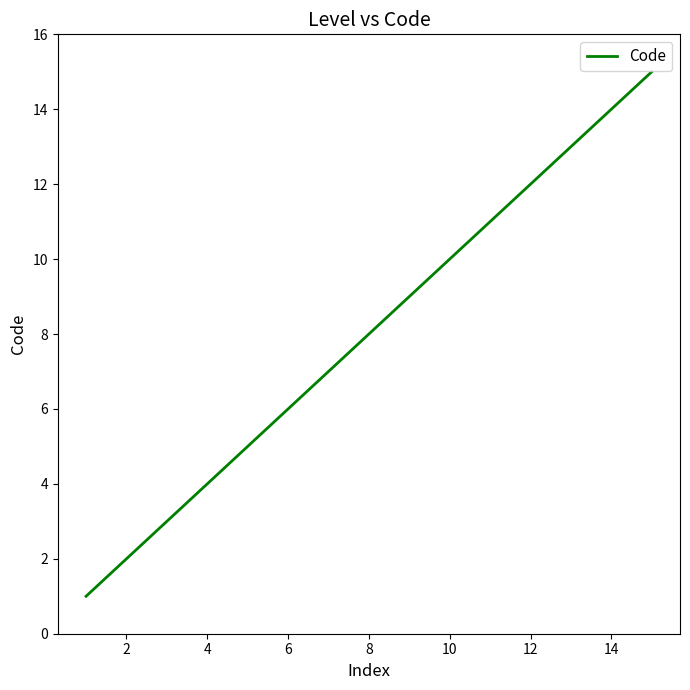

What is the difference between the maximum and minimum values?

14